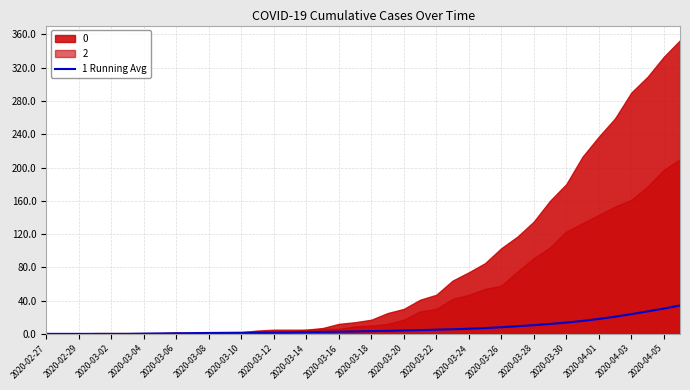

The 1 Running Avg series shows 2.1 at 2020-03-14. True or false?

True